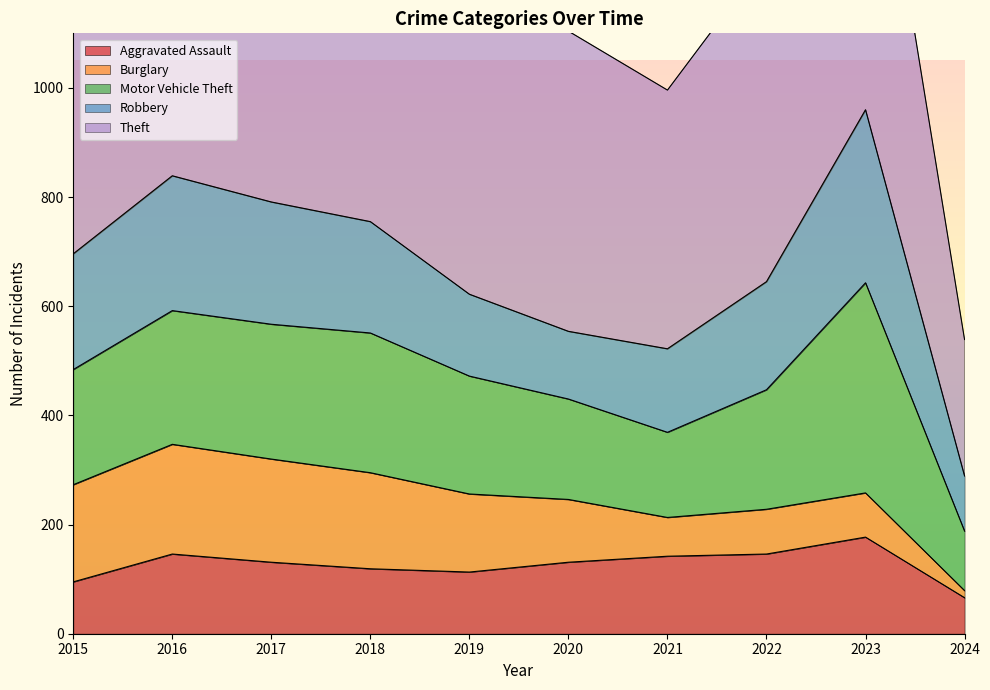

Which has a higher value, 2022 or 2015?

2022